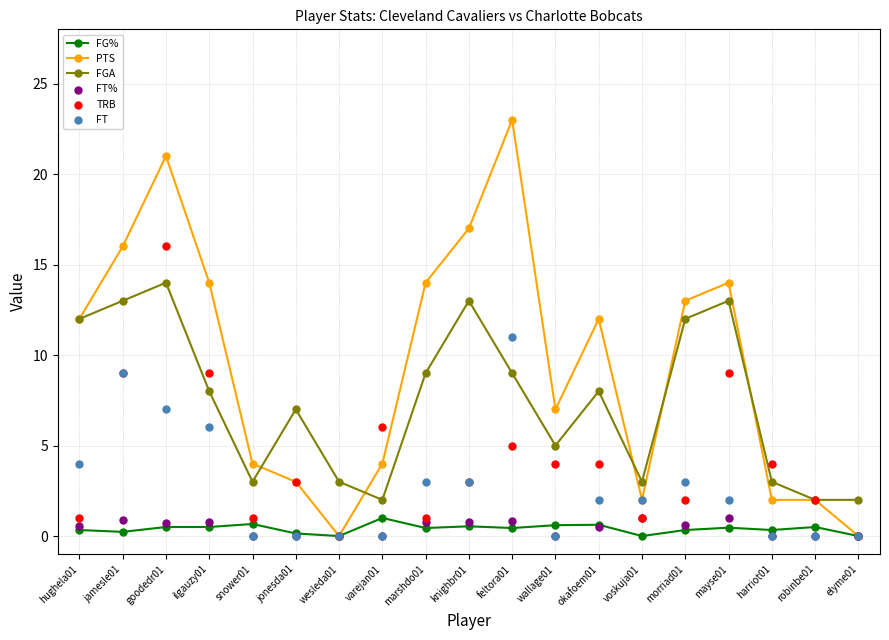

What is the total value across all series at wesleda01?

3.0